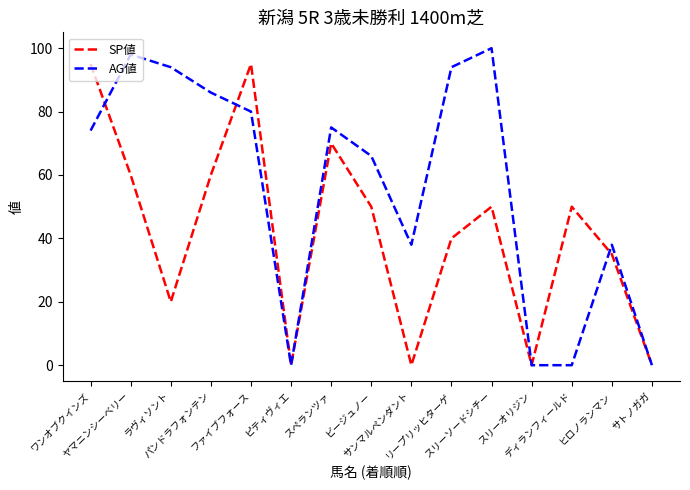

What is the difference between the highest and lowest values at サンマルペンダント?

38